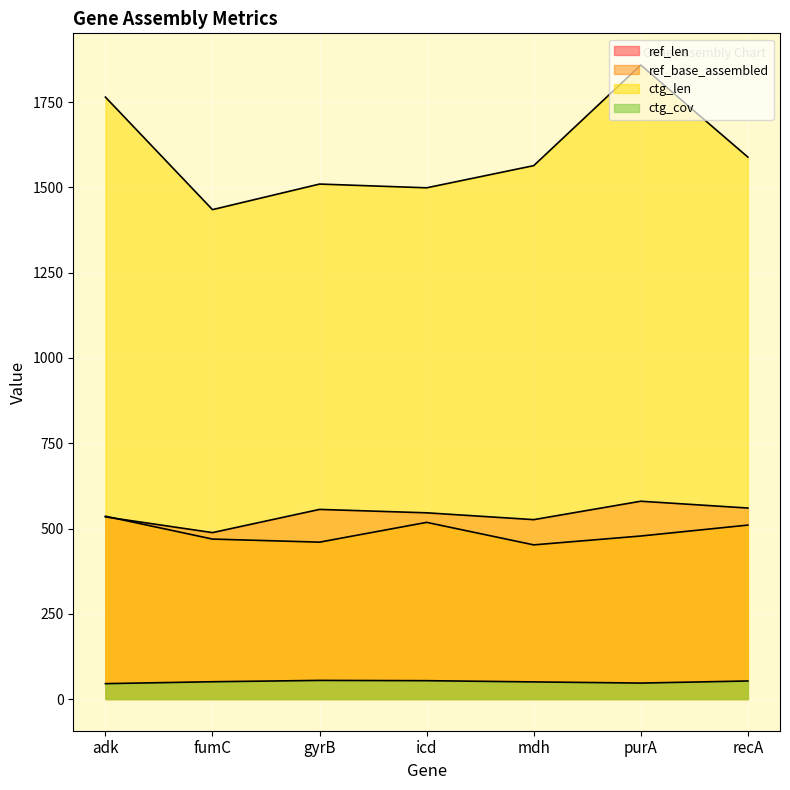

What position from the left is adk?

1